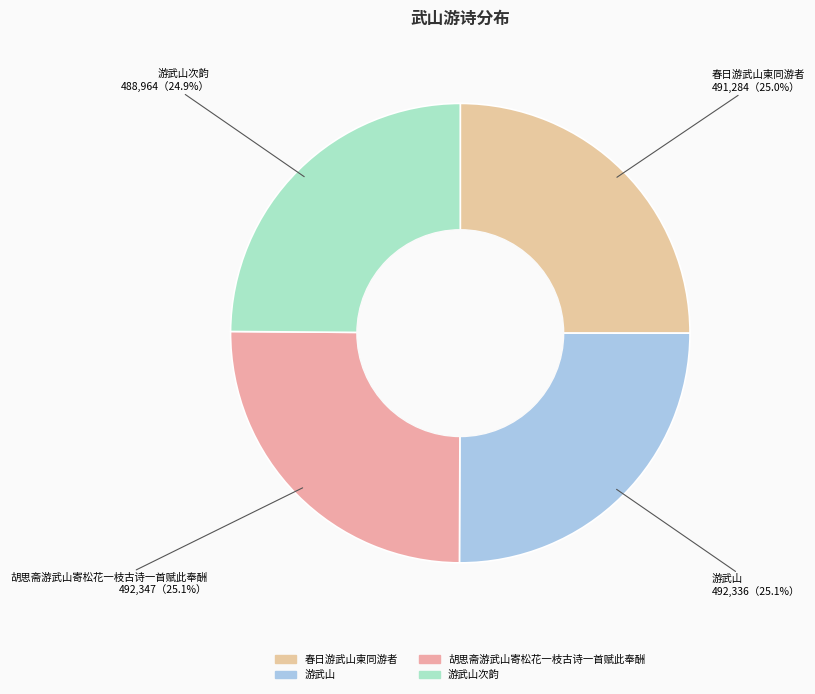

To the nearest percent, what portion does 胡思斋游武山寄松花一枝古诗一首赋此奉酬 represent?

25%